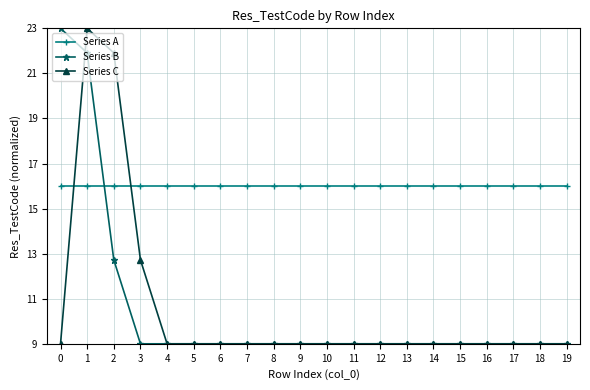

Is this an area chart (filled region under the line)?

No